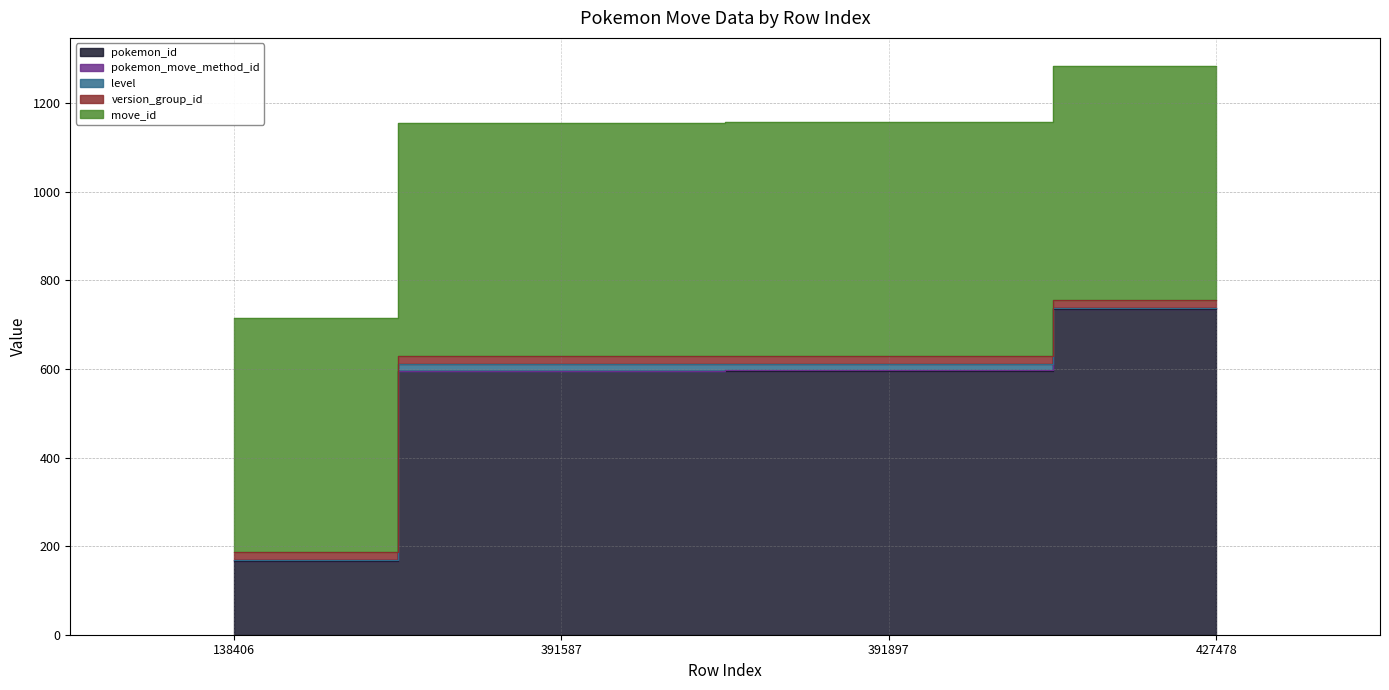

What is the average value of the level series?

8